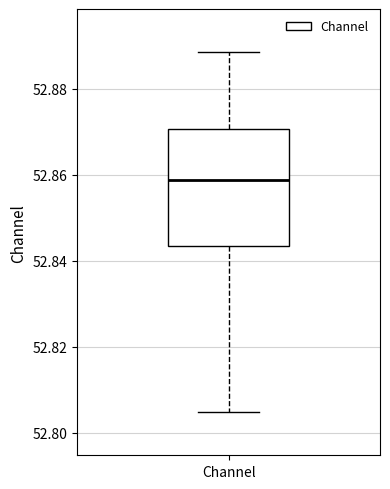

Transcribe this box plot: give where the median line is, the range the box spans, and where the two whiskers end, as read against the y-axis. The values are not printed on the chart, so give them approximately, as read against the axis.

median 52.858, box 52.844 to 52.870, whiskers 52.804 to 52.888